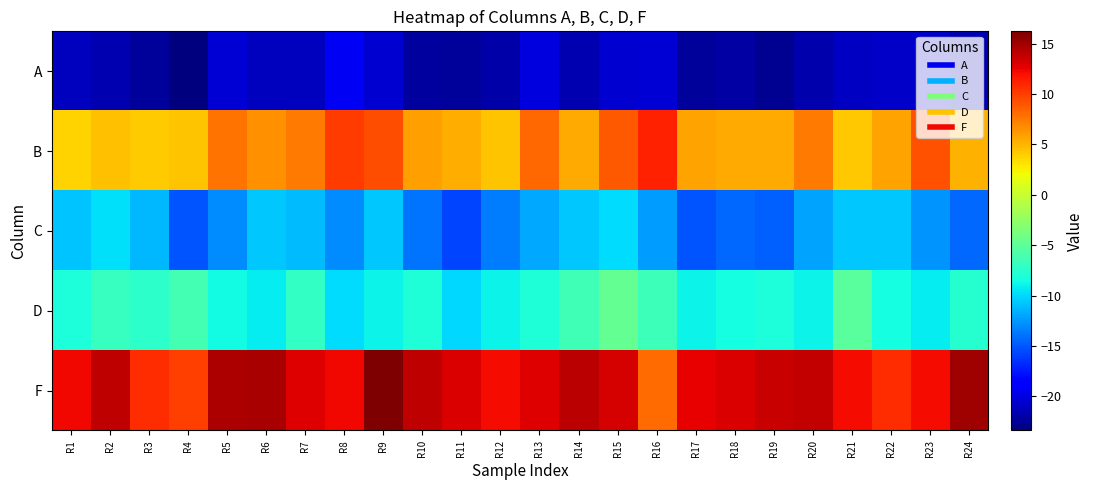

Reading right to left, transcribe all the data shown in this chart.

A: R24=-21.7	R23=-20.6	R22=-20.9	R21=-20.9	R20=-21.8	R19=-22.7	R18=-22.1	R17=-22.4	R16=-20.4	R15=-20.6	R14=-21.7	R13=-20.1	R12=-21.9	R11=-22.4	R10=-22.2	R9=-20.5	R8=-19.2	R7=-21.2	R6=-21.2	R5=-20.4	R4=-23.4	R3=-22.4	R2=-21.7	R1=-21.2
B: R24=5.1	R23=9.1	R22=5.8	R21=4.3	R20=7.5	R19=5.5	R18=5.4	R17=5.8	R16=11.2	R15=8.9	R14=5.5	R13=8.3	R12=4.4	R11=5.4	R10=6.0	R9=9.3	R8=10.2	R7=7.5	R6=6.6	R5=7.9	R4=4.3	R3=4.0	R2=4.5	R1=3.8
C: R24=-14.3	R23=-12.7	R22=-10.6	R21=-10.7	R20=-12.1	R19=-14.7	R18=-14.3	R17=-15.2	R16=-12.3	R15=-9.8	R14=-10.7	R13=-11.9	R12=-13.6	R11=-15.8	R10=-13.9	R9=-10.6	R8=-13.0	R7=-11.0	R6=-10.6	R5=-12.9	R4=-15.1	R3=-11.3	R2=-9.8	R1=-10.8
D: R24=-7.7	R23=-9.2	R22=-8.5	R21=-5.1	R20=-8.9	R19=-8.1	R18=-8.5	R17=-8.9	R16=-6.6	R15=-4.8	R14=-6.4	R13=-8.0	R12=-8.9	R11=-10.1	R10=-8.0	R9=-8.9	R8=-9.9	R7=-7.1	R6=-9.3	R5=-8.6	R4=-6.3	R3=-7.4	R2=-6.8	R1=-8.2
F: R24=15.0	R23=12.2	R22=10.7	R21=12.2	R20=13.8	R19=13.7	R18=13.1	R17=12.5	R16=8.2	R15=13.2	R14=14.1	R13=13.0	R12=12.1	R11=13.0	R10=13.9	R9=16.2	R8=12.3	R7=12.9	R6=14.8	R5=14.7	R4=10.0	R3=10.8	R2=13.9	R1=12.3